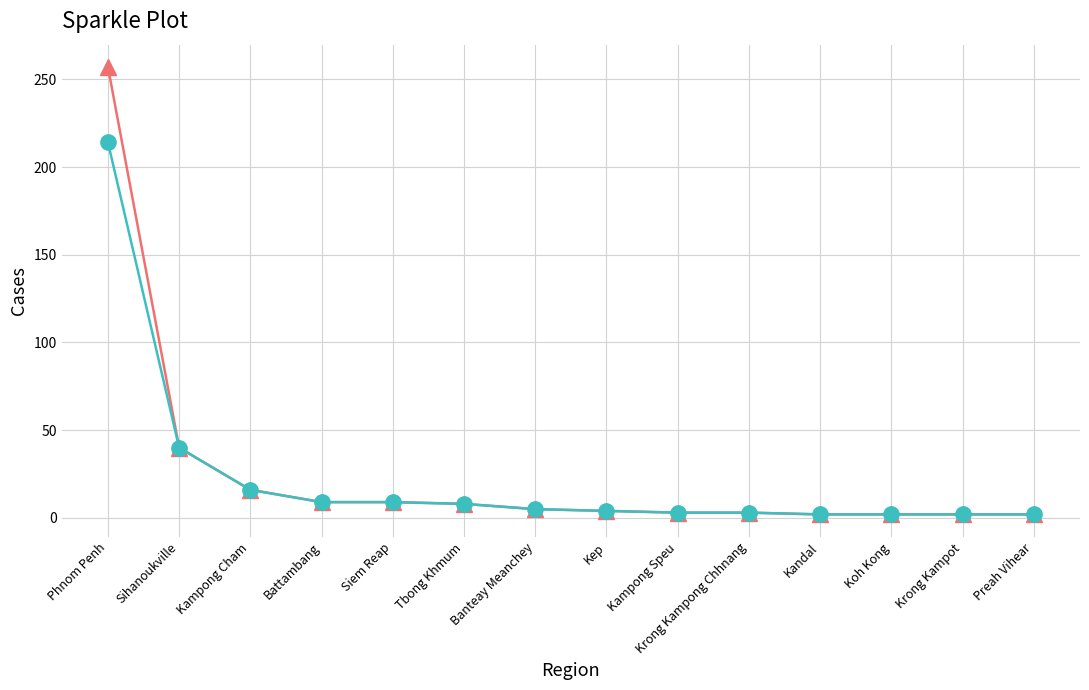

What is the greatest value displayed?

257